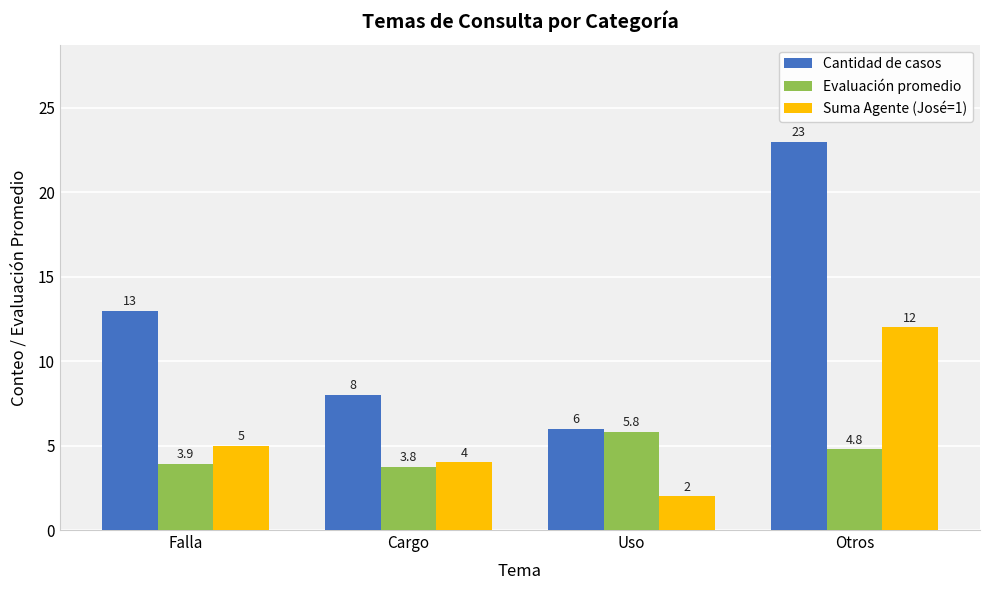

Where is Cantidad de casos nearest to the value 14?

Falla